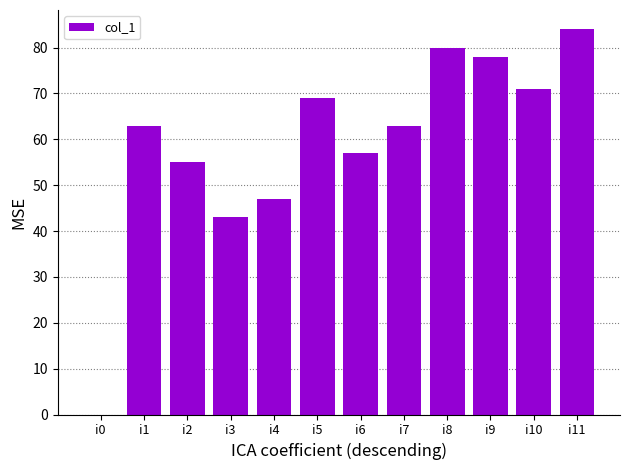

True or false: the data shows 84 at i11.

True